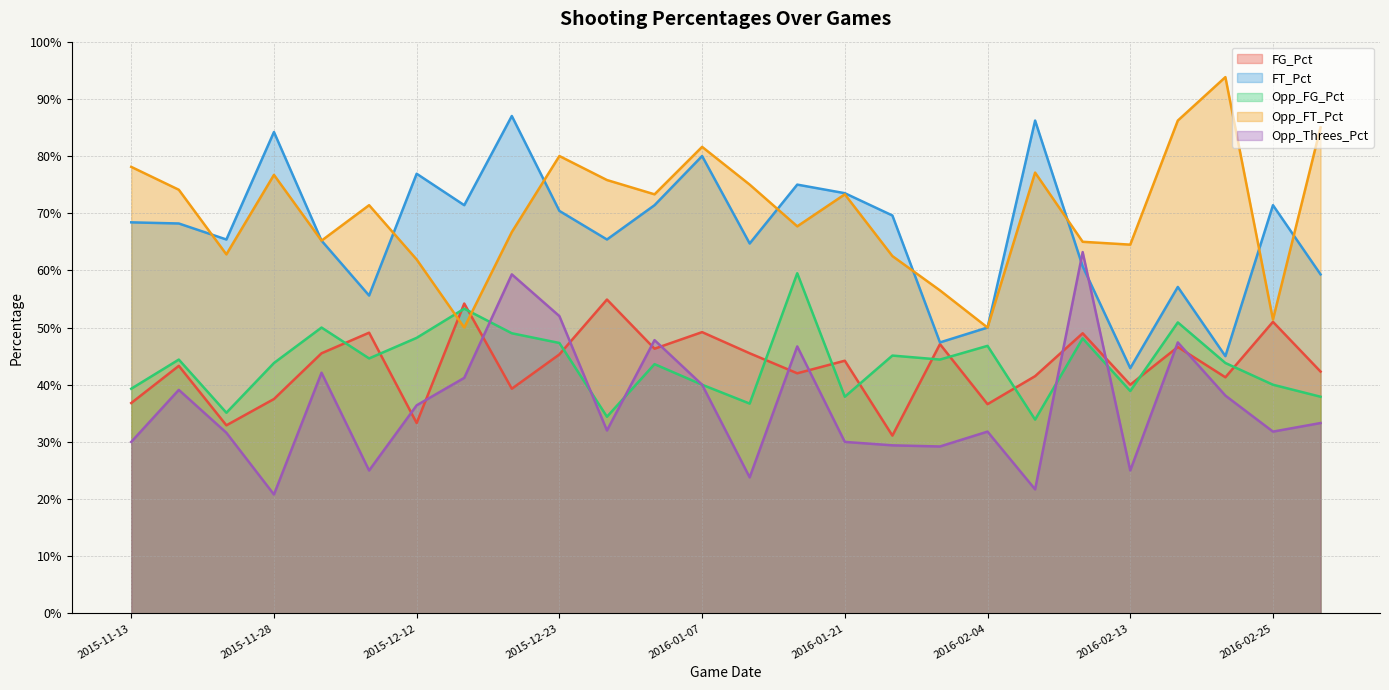

Is it true that Opp_Threes_Pct equals 0.4 at 2015-11-29?

True